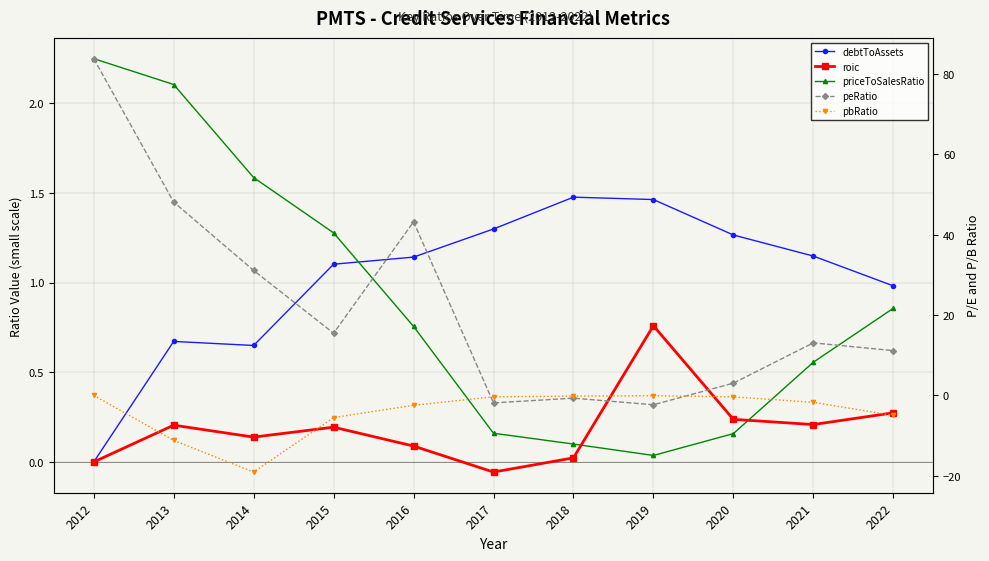

Is the value of pbRatio at 2020 greater than the value of debtToAssets at 2016?

No